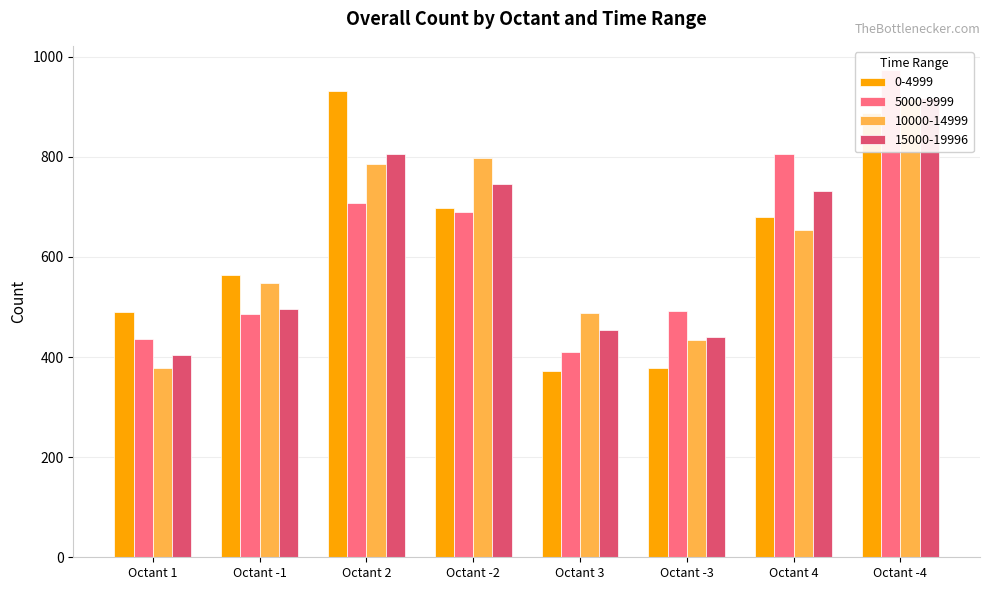

How many values in the 15000-19996 series exceed 732?

3